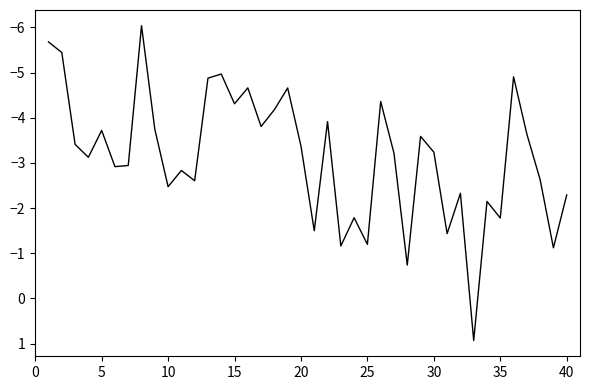

What is the minimum value shown in the chart?

-6.0